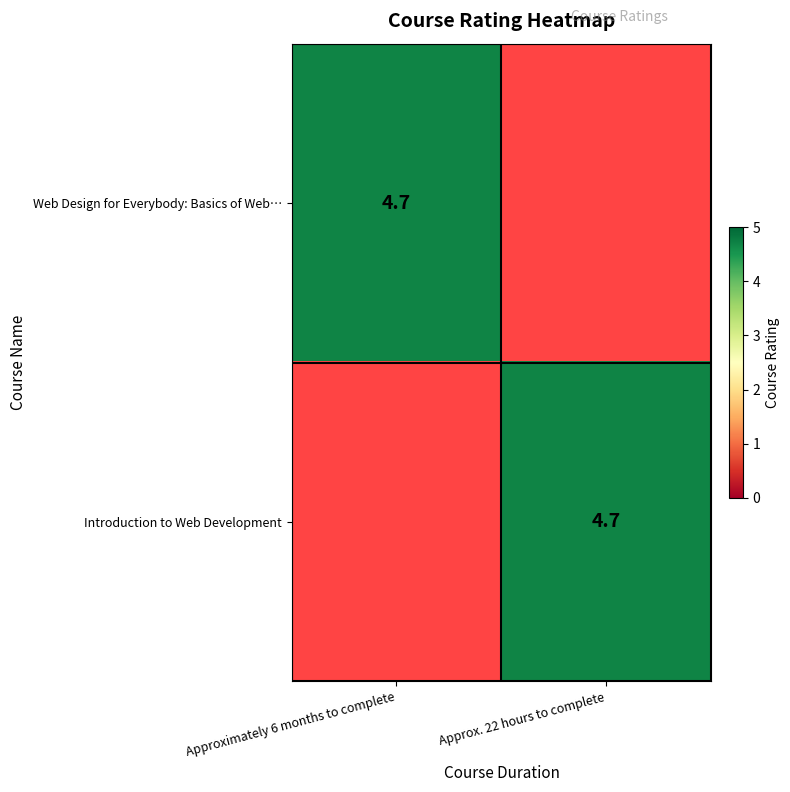

Which series has the largest range (max minus min)?

row_0